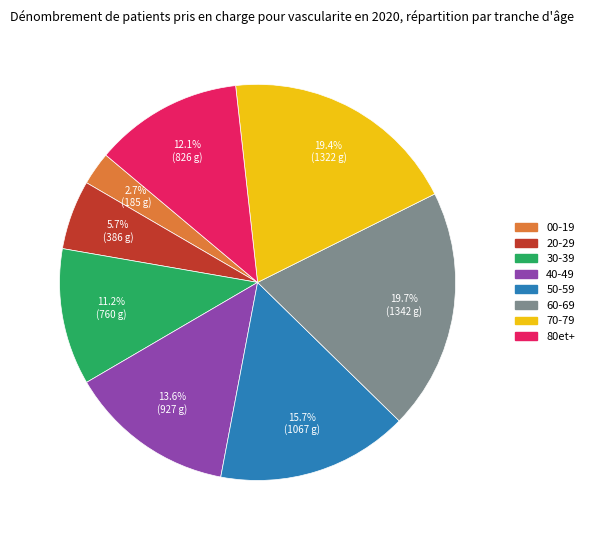

To the nearest percent, what is the combined percentage of 50-59 and 60-69?

35%